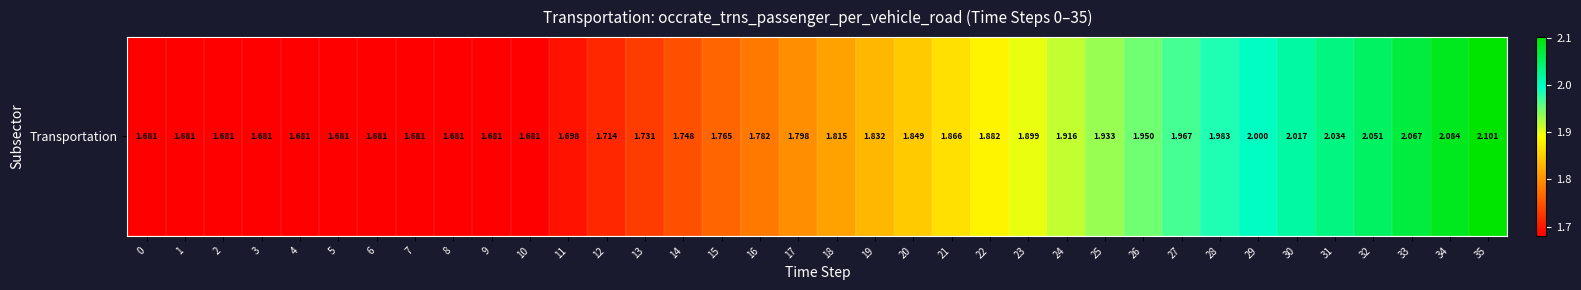

What is the minimum value shown in the chart?

1.7